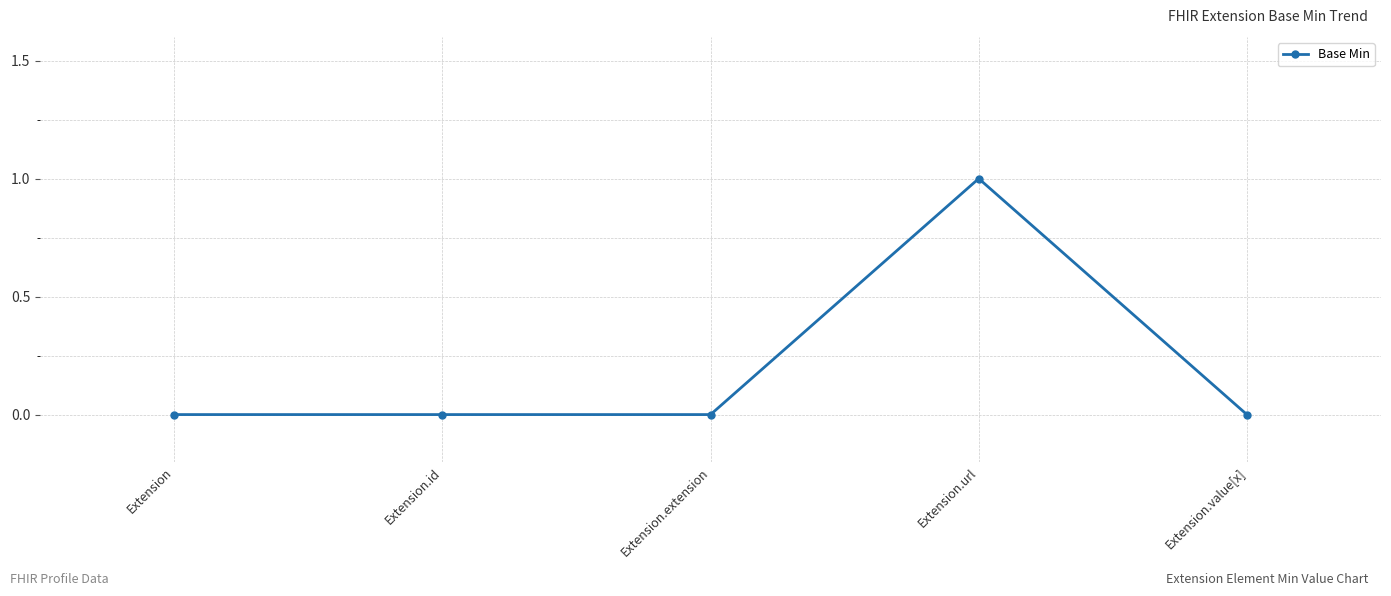

True or false: there are more than 2 points higher than both neighbors.

False